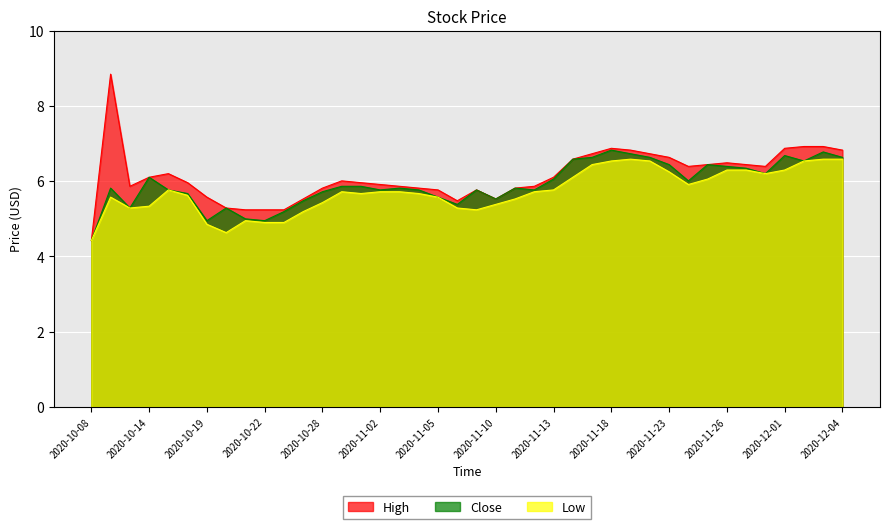

Which has a higher value, 2020-11-09 or 2020-11-13?

2020-11-13